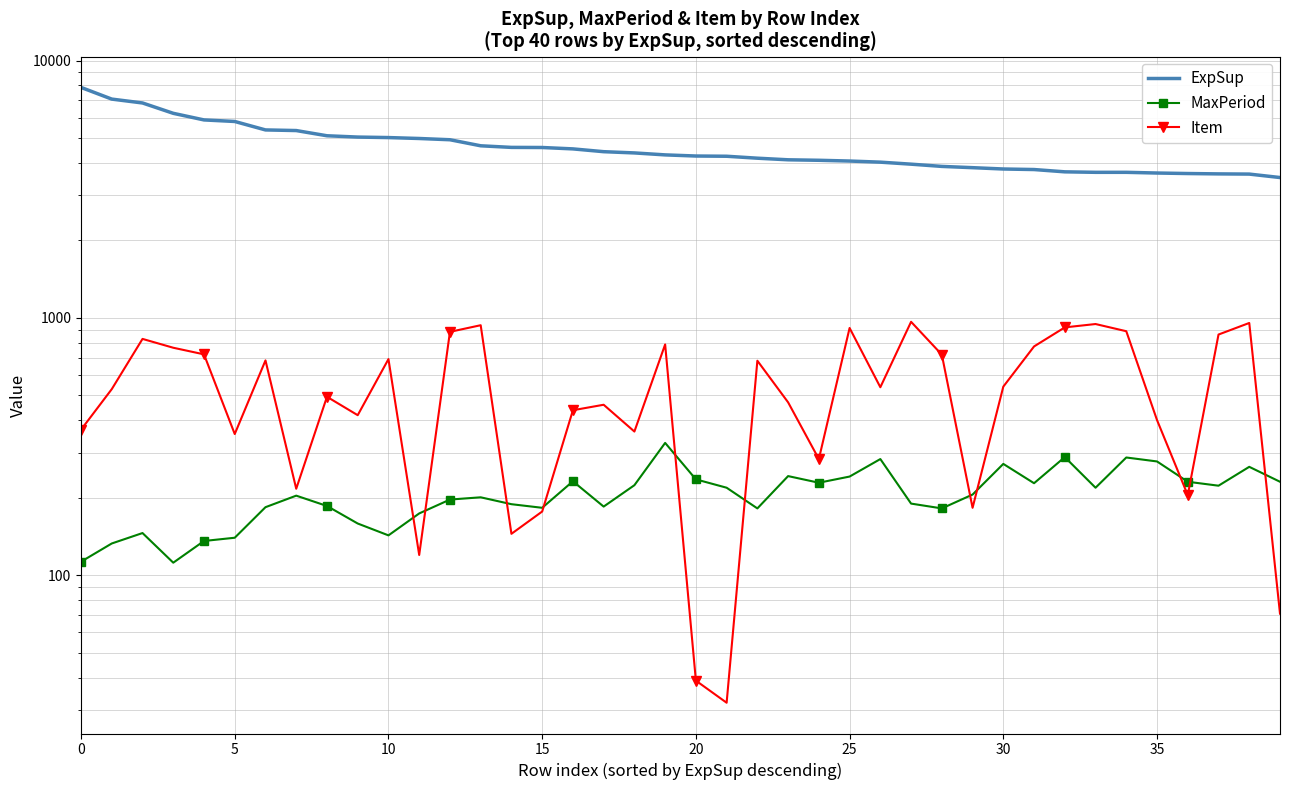

What is the difference between the Item values at 19 and 37?

73.0